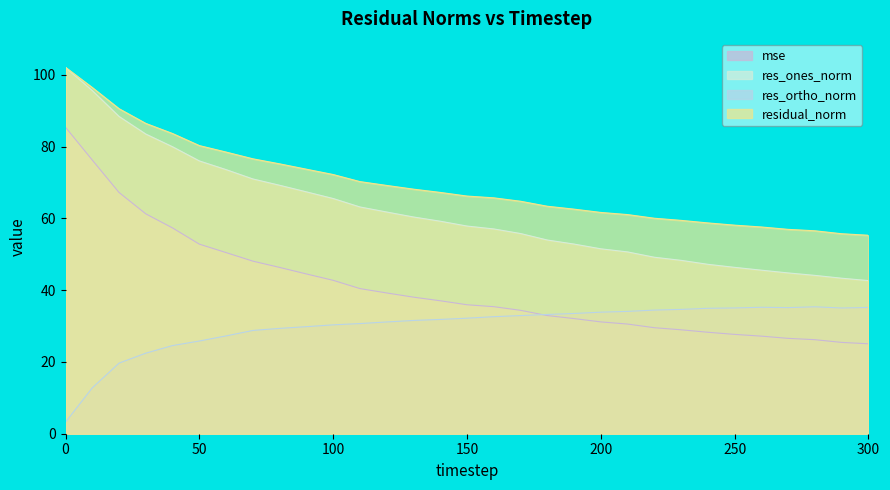

Reading left to right, transcribe all the data shown in this chart.

mse: 0=85.4	10=76.2	20=67.2	30=61.3	40=57.3	50=52.8	60=50.5	70=48.1	80=46.3	90=44.5	100=42.7	110=40.4	120=39.2	130=38.0	140=37.0	150=35.9	160=35.4	170=34.4	180=32.9	190=32.1	200=31.2	210=30.5	220=29.5	230=29.0	240=28.3	250=27.7	260=27.2	270=26.6	280=26.2	290=25.4	300=25.1
res_ones_norm: 0=102.0	10=95.6	20=88.4	30=83.5	40=79.9	50=76.0	60=73.6	70=71.0	80=69.2	90=67.4	100=65.5	110=63.2	120=61.8	130=60.4	140=59.2	150=57.9	160=57.1	170=55.8	180=54.0	190=52.8	200=51.5	210=50.7	220=49.2	230=48.3	240=47.2	250=46.3	260=45.6	270=44.8	280=44.1	290=43.3	300=42.7
res_ortho_norm: 0=3.2	10=12.8	20=19.7	30=22.4	40=24.6	50=25.8	60=27.3	70=28.8	80=29.3	90=29.8	100=30.3	110=30.7	120=31.1	130=31.6	140=31.8	150=32.2	160=32.6	170=32.9	180=33.2	190=33.5	200=33.9	210=34.1	220=34.4	230=34.6	240=34.9	250=35.0	260=35.2	270=35.1	280=35.4	290=35.0	300=35.2
residual_norm: 0=102.1	10=96.4	20=90.5	30=86.4	40=83.6	50=80.3	60=78.5	70=76.6	80=75.2	90=73.7	100=72.2	110=70.2	120=69.2	130=68.1	140=67.2	150=66.2	160=65.7	170=64.8	180=63.4	190=62.6	200=61.6	210=61.0	220=60.0	230=59.4	240=58.7	250=58.1	260=57.6	270=56.9	280=56.5	290=55.7	300=55.3